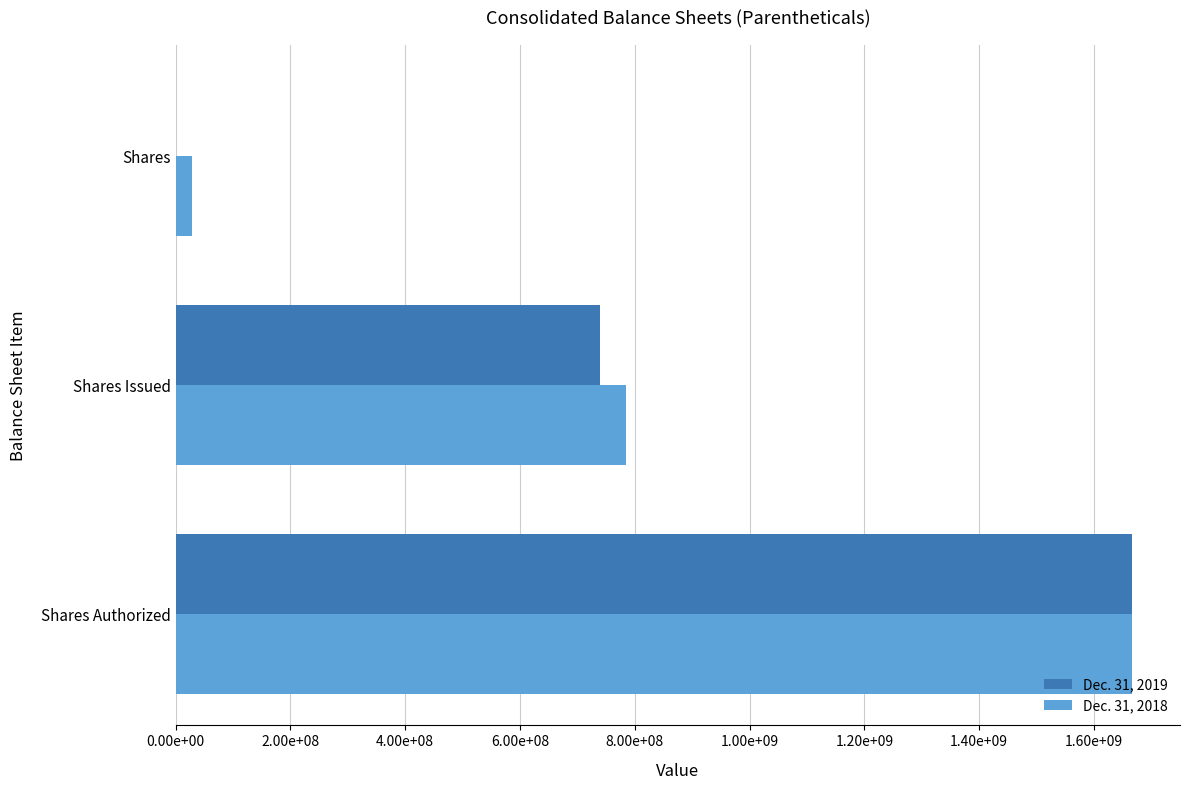

Reading right to left, list all the values displayed in this chart.

Dec. 31, 2019: 0	738564728	1666666667
Dec. 31, 2018: 27817518	784143433	1666666667